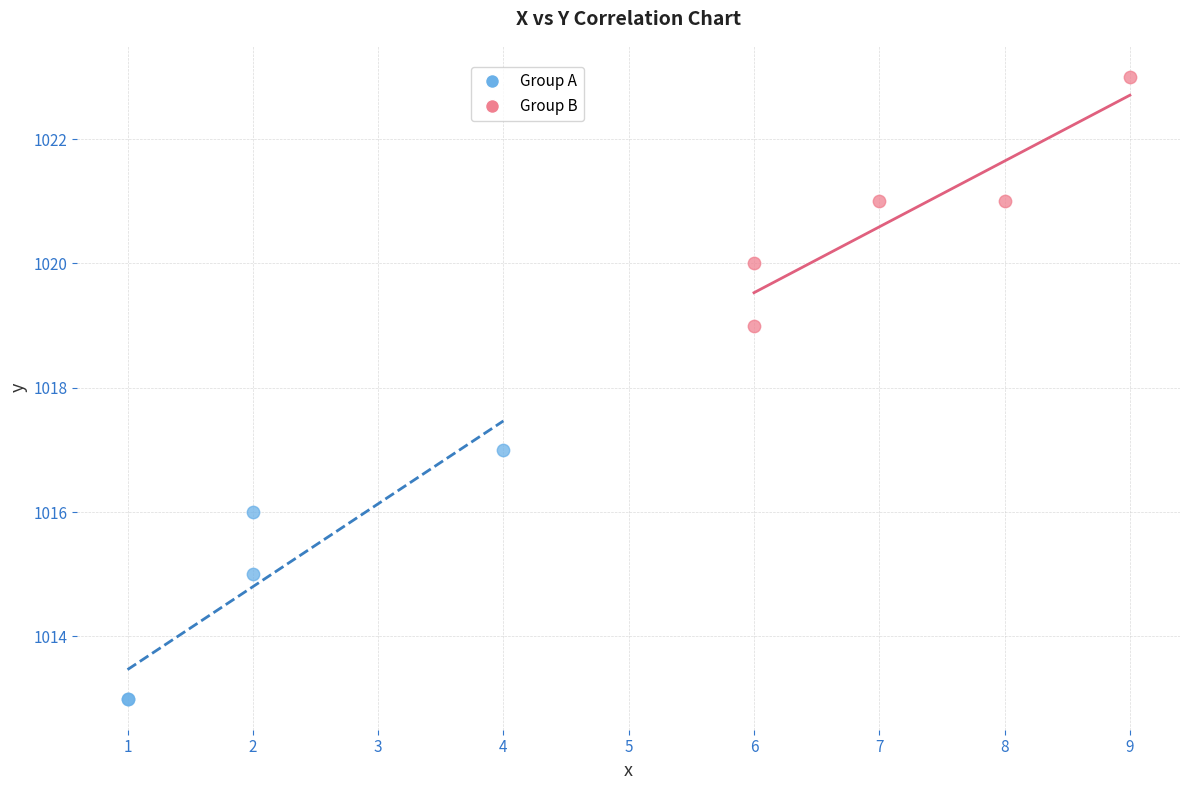

Which series reaches the minimum Y coordinate?

Group A